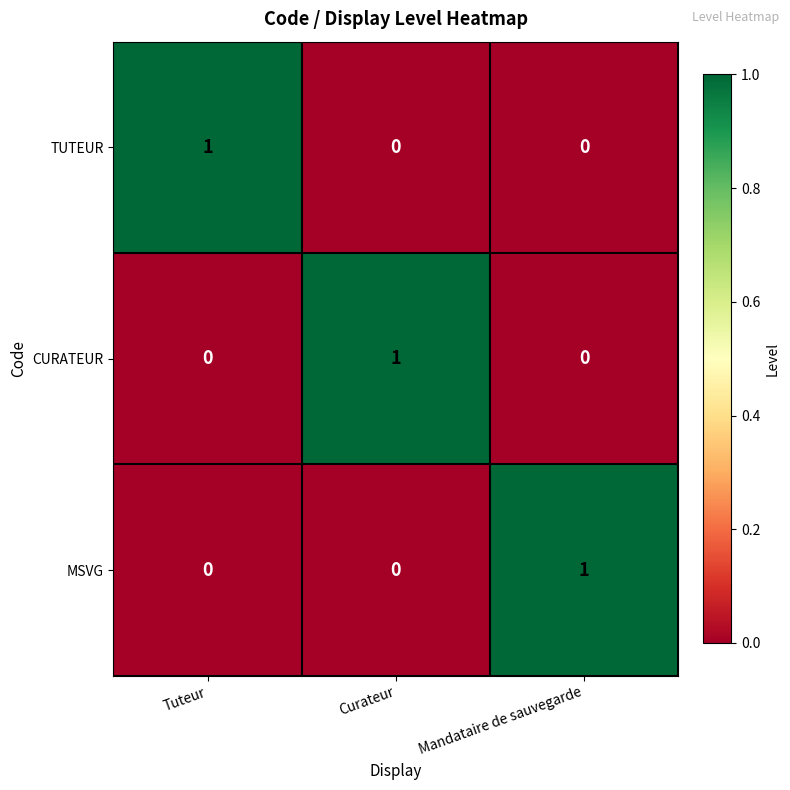

True or false: MSVG has a value of -1 at Tuteur.

False